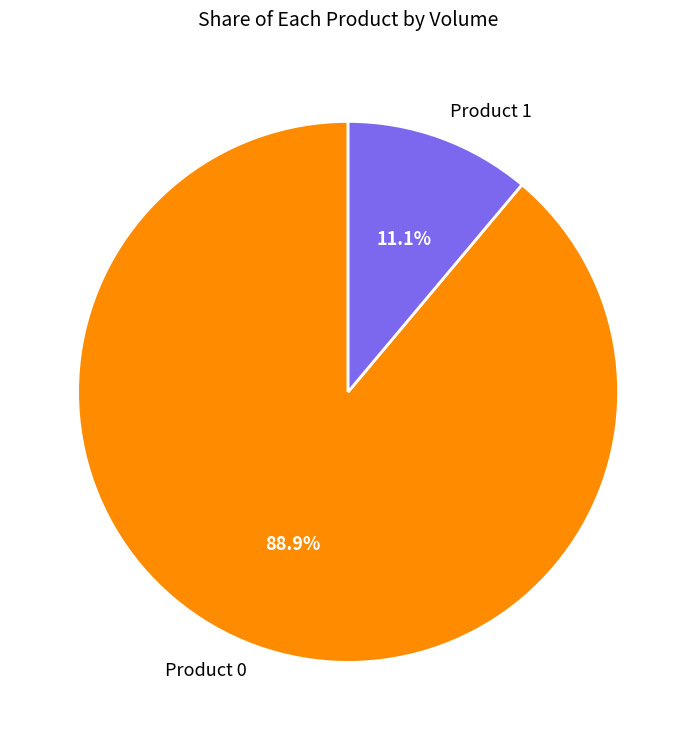

Rank the categories by value from lowest to highest.

Product 1, Product 0